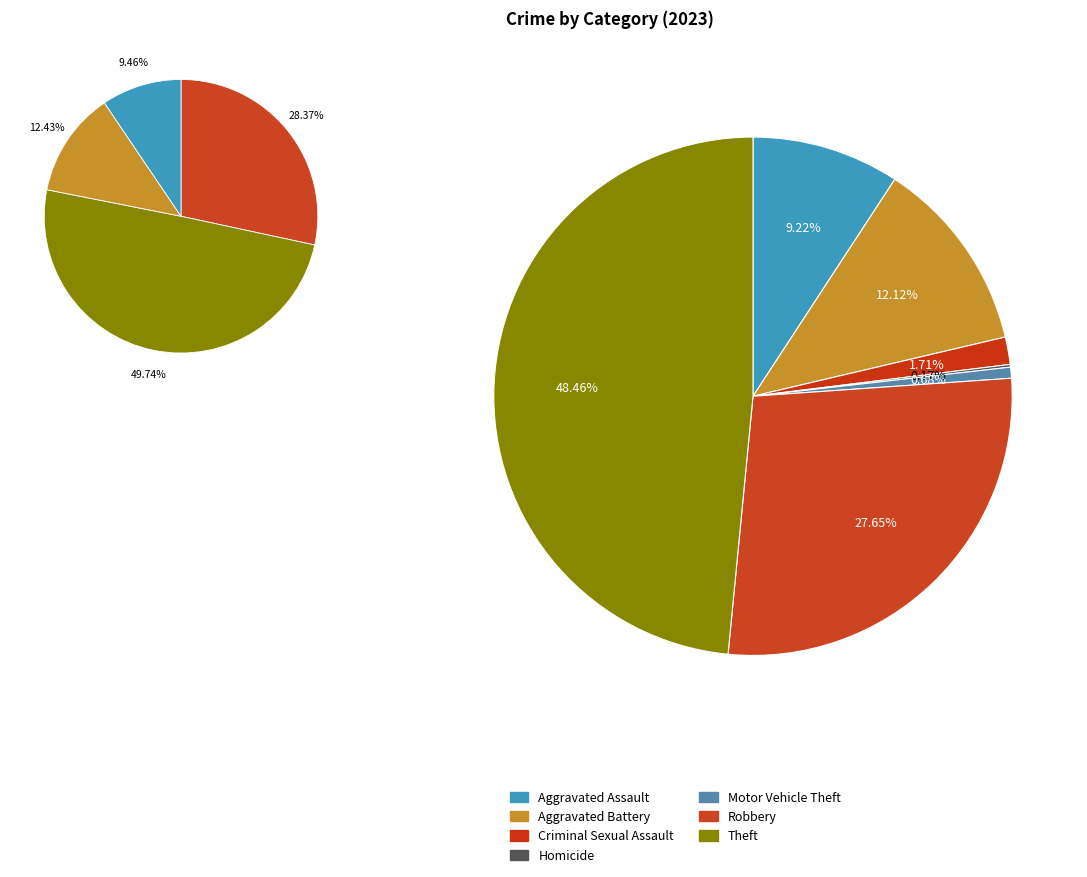

To the nearest percent, what is the difference between the largest and smallest slice percentages?

48%